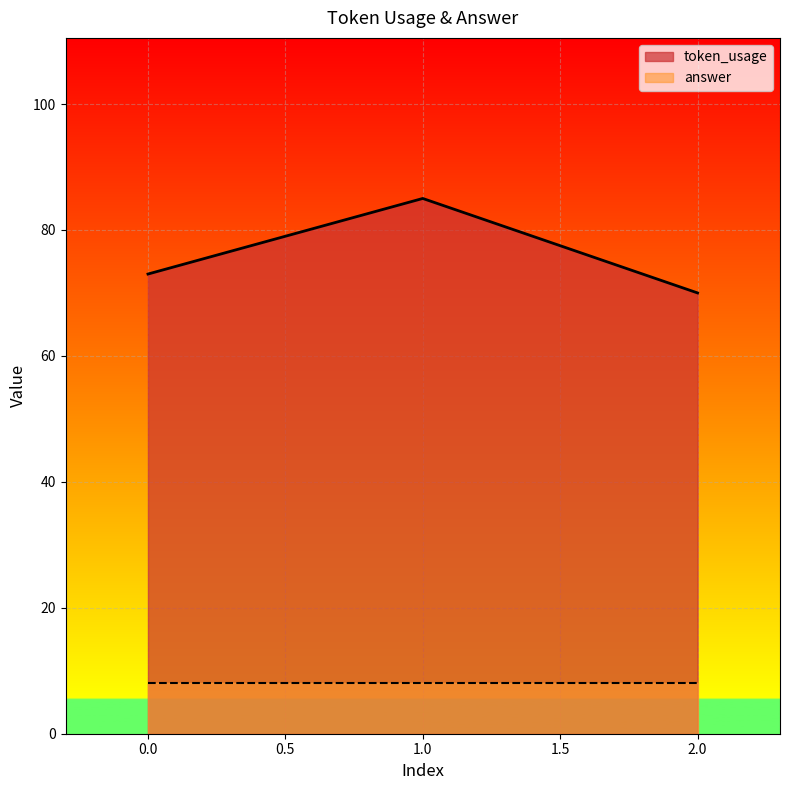

What is the greatest value displayed?

85